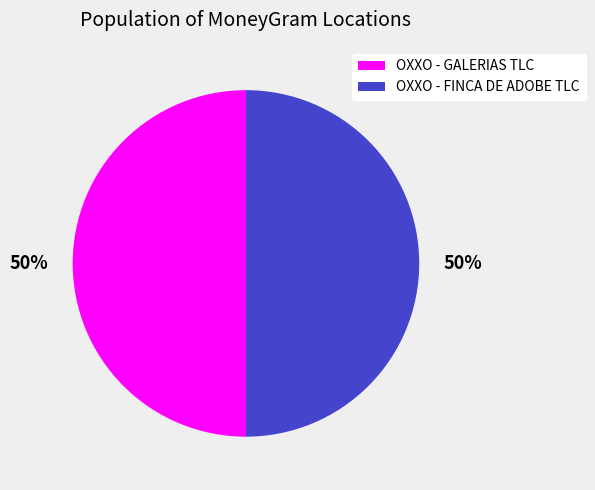

Do OXXO - FINCA DE ADOBE TLC and OXXO - GALERIAS TLC together represent more than half of the pie?

Yes